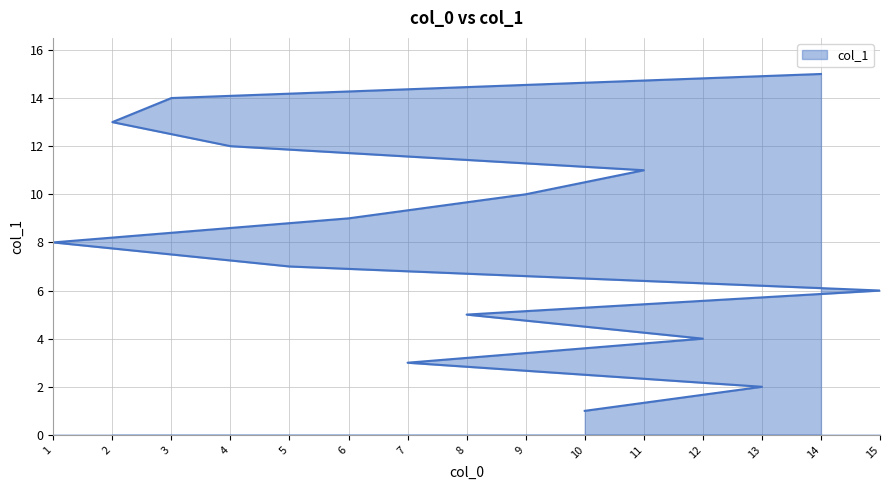

What is the sum of all values?

120